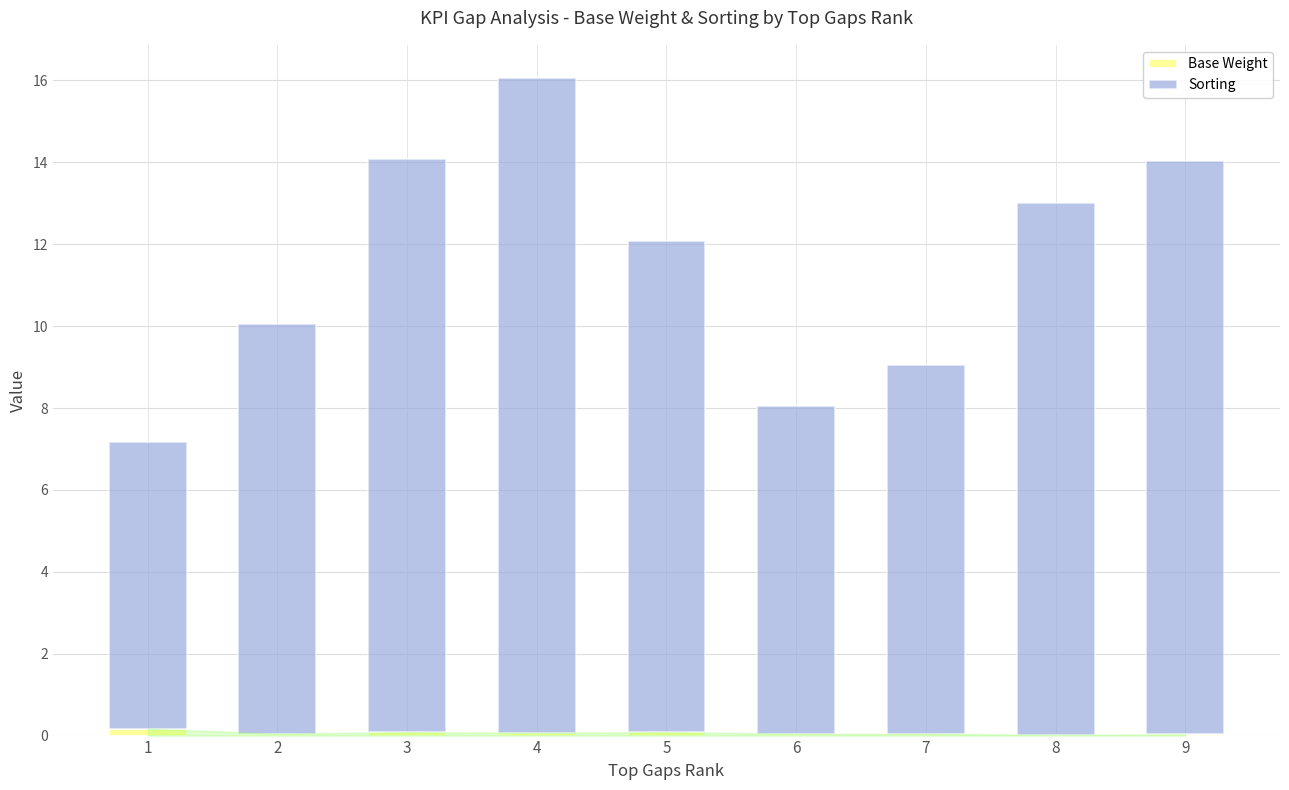

The value of Base Weight at 8 is 0.0. True or false?

True